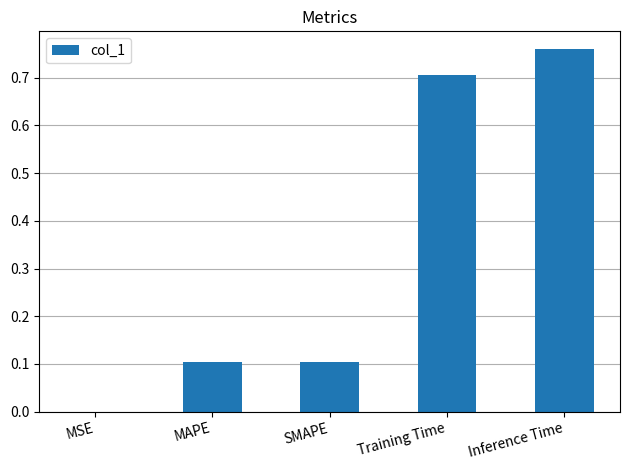

What is the sum of the values at Inference Time and Training Time?

1.5